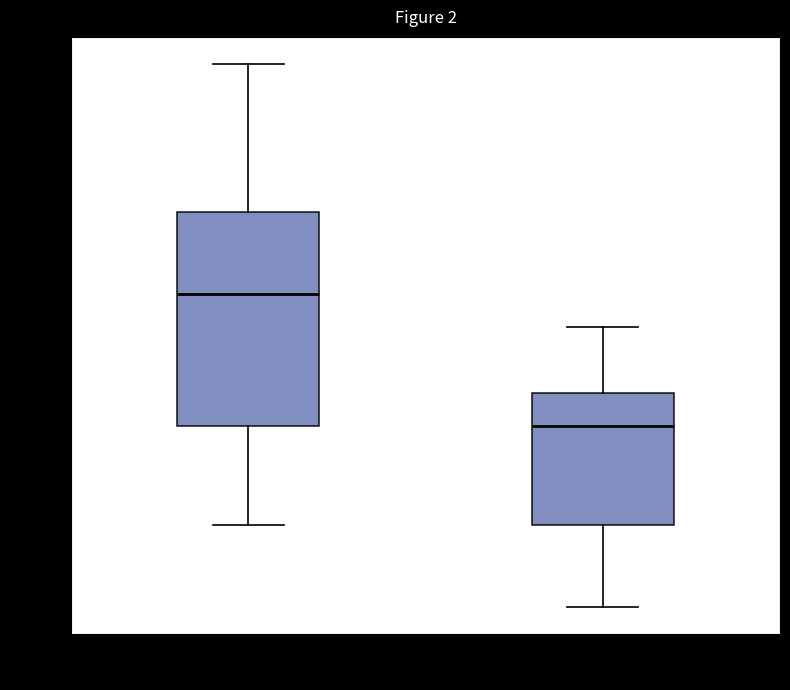

Reading left to right, read every box against the y-axis: the position of its median line, the range the box covers, and the ends of its whiskers. The values are not printed on the chart, so give them approximately, as read against the axis.

Primera: median 960, box 760 to 1080, whiskers 600 to 1300
Segunda: median 760, box 600 to 800, whiskers 480 to 900